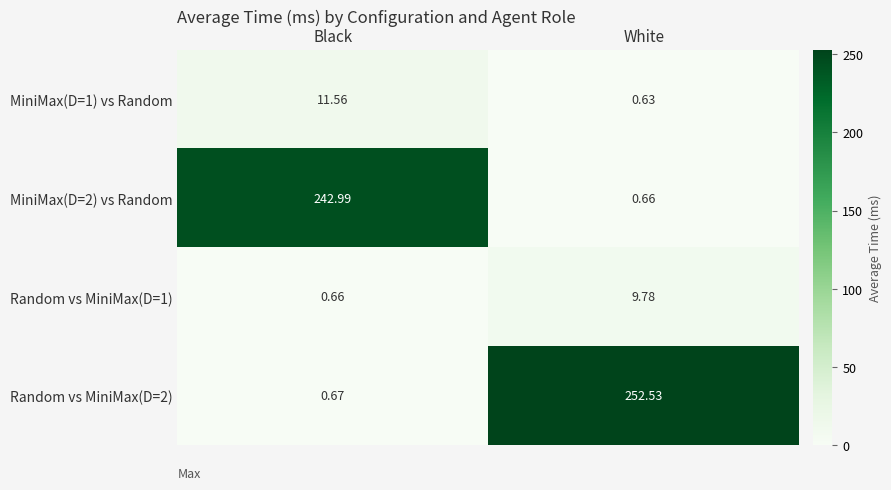

What is the total value across all series at White?

263.6